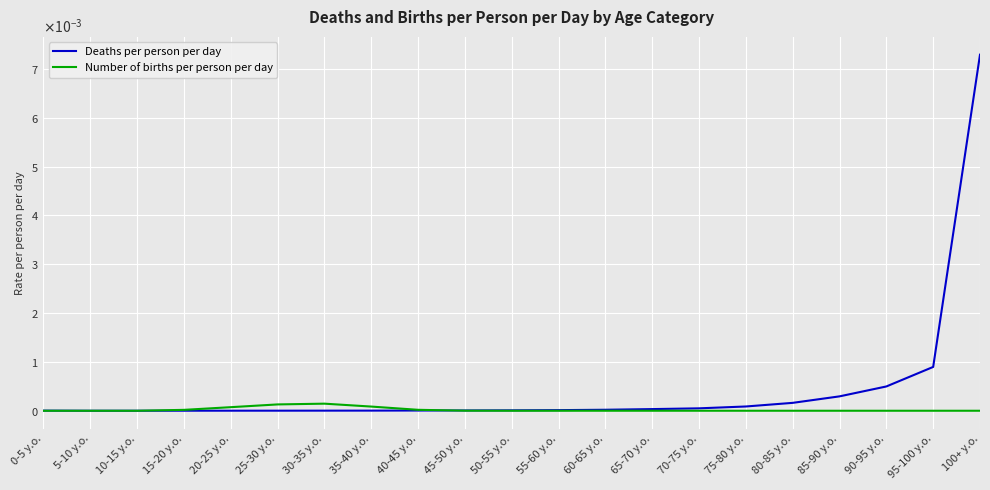

Which series has the largest range (max minus min)?

Deaths per person per day